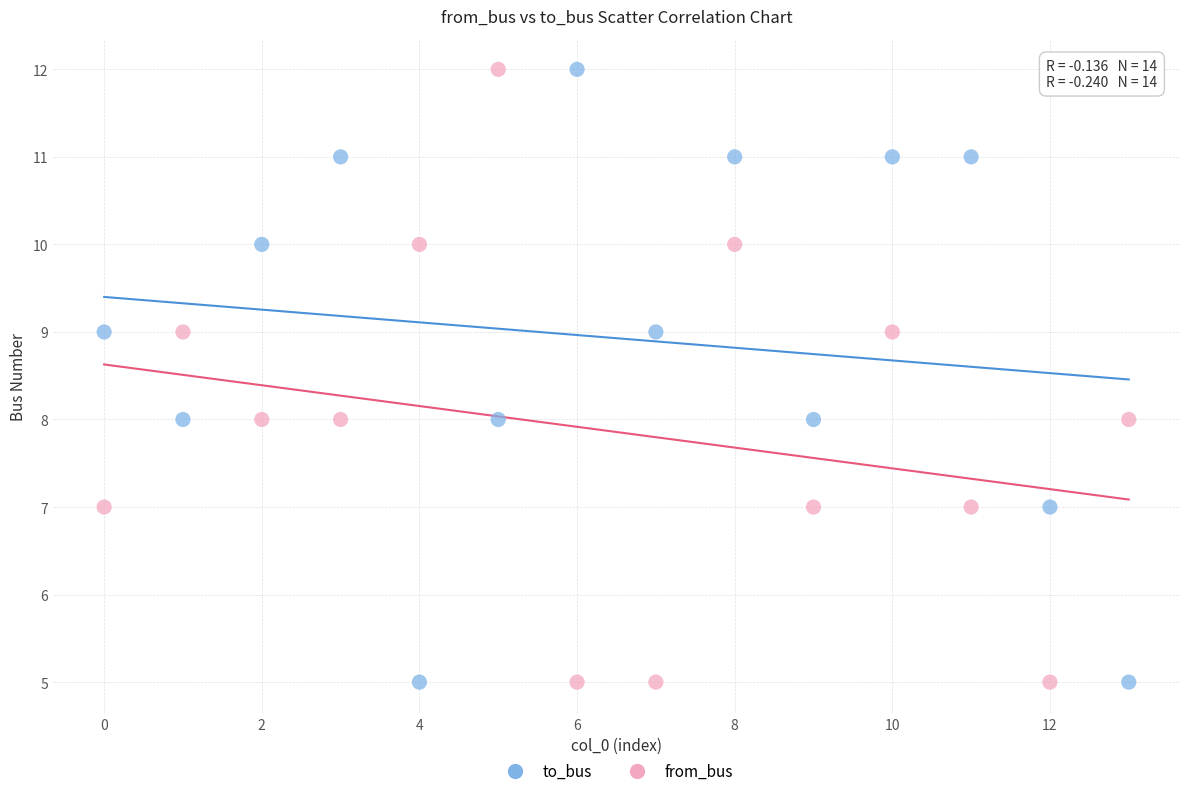

Across all data points, what is the range of Y values (max minus min)?

7